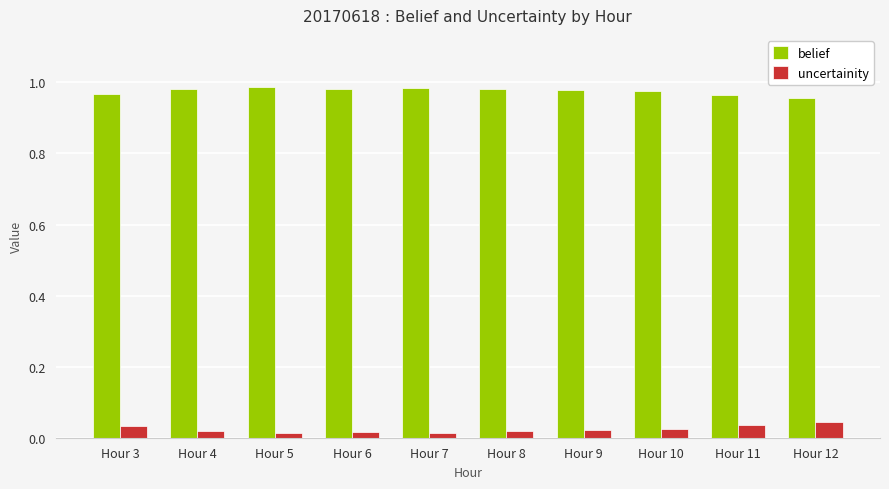

The belief series shows 0.4 at Hour 10. True or false?

False